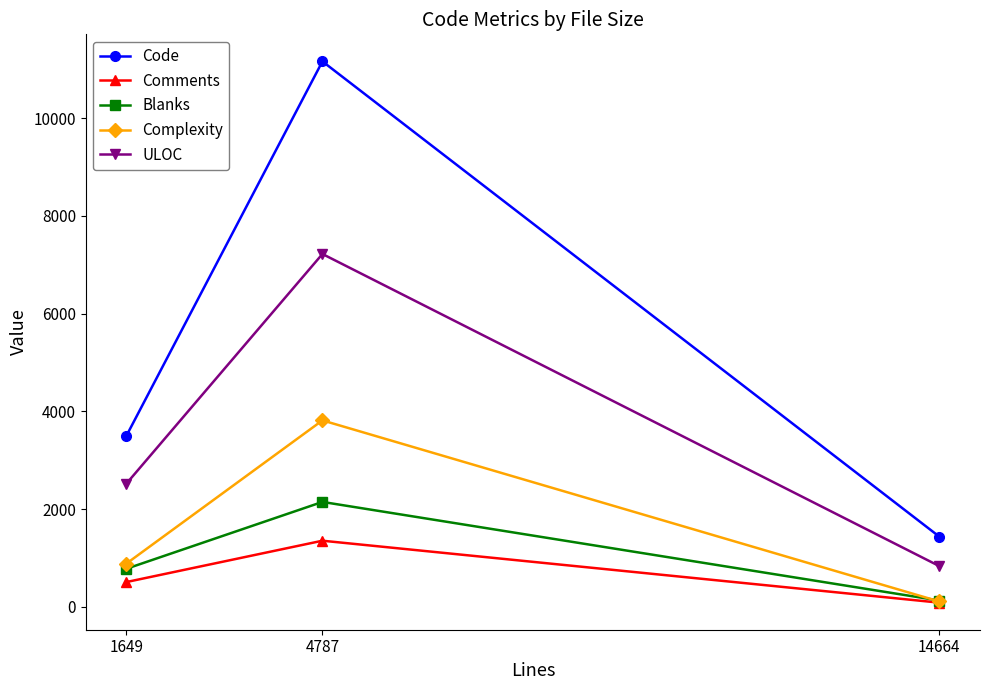

Which category has the lowest value across all series?

14664